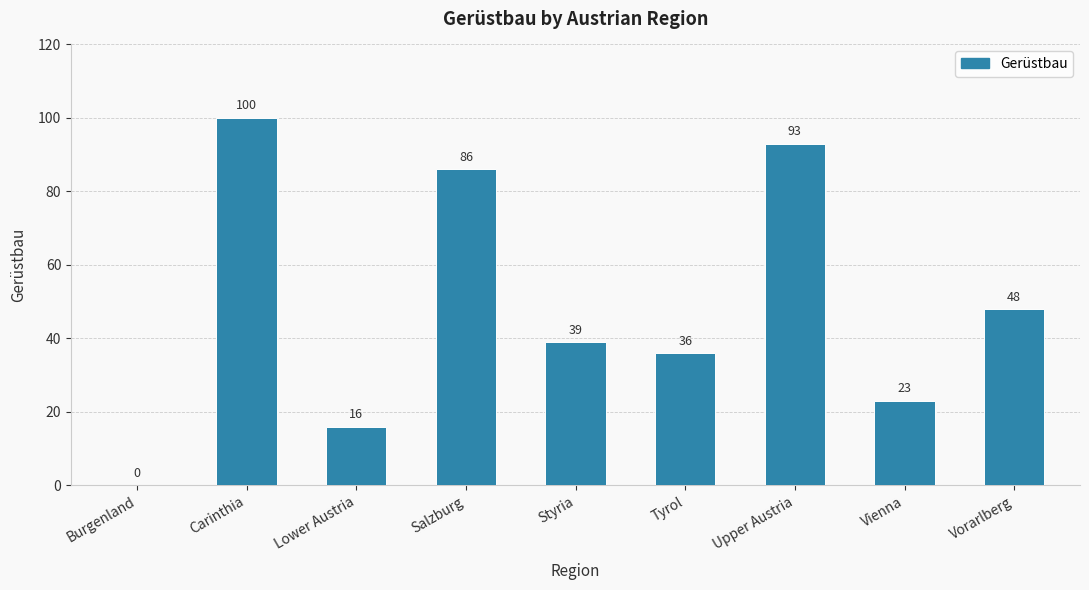

The chart shows a value of 48 at Vorarlberg. True or false?

True